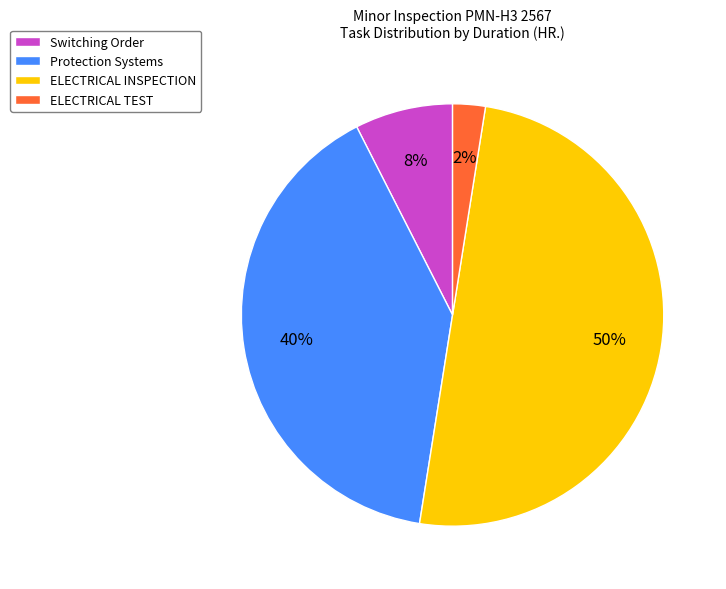

Does ELECTRICAL TEST account for over 50% of the chart?

No